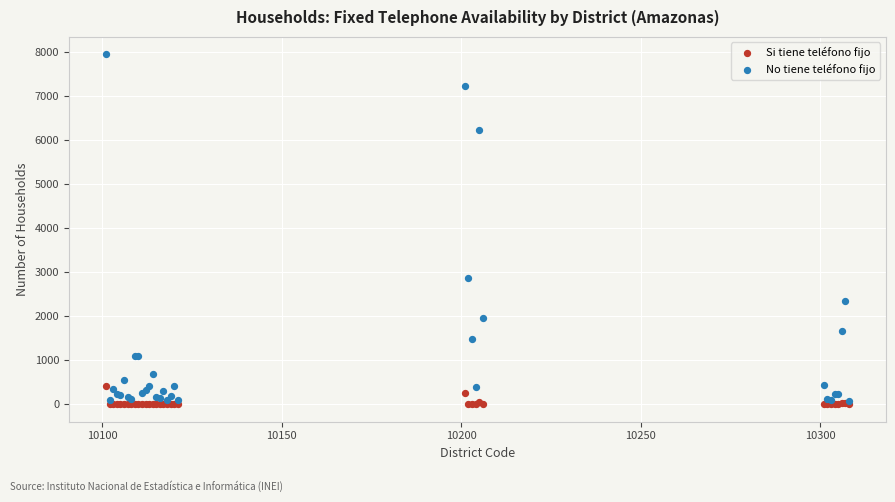

What are all the series names shown in the legend?

Si tiene teléfono fijo, No tiene teléfono fijo